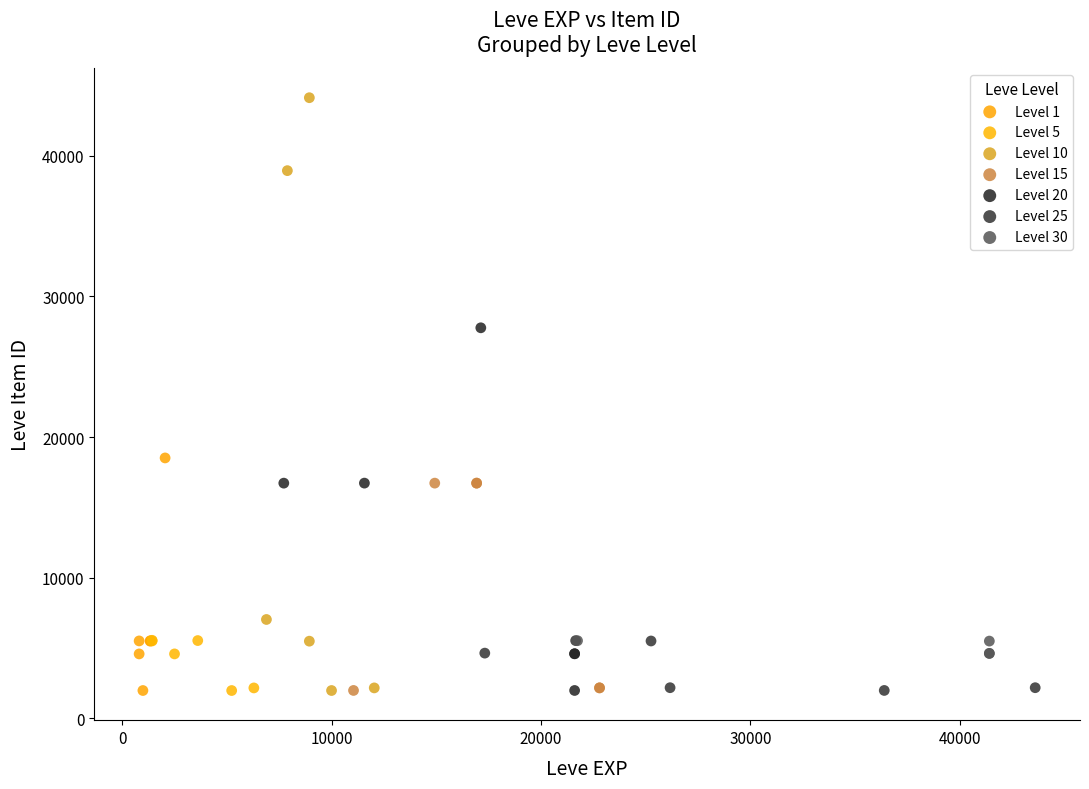

What are all the series names shown in the legend?

Level 1, Level 5, Level 10, Level 15, Level 20, Level 25, Level 30